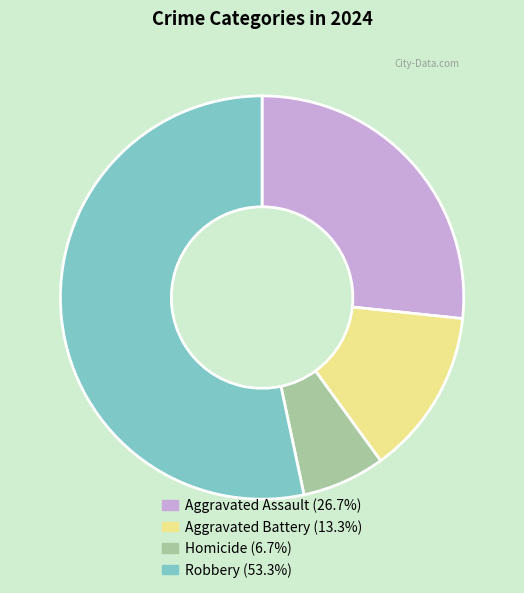

Does Aggravated Assault (26.7%) represent more than half of the total?

No